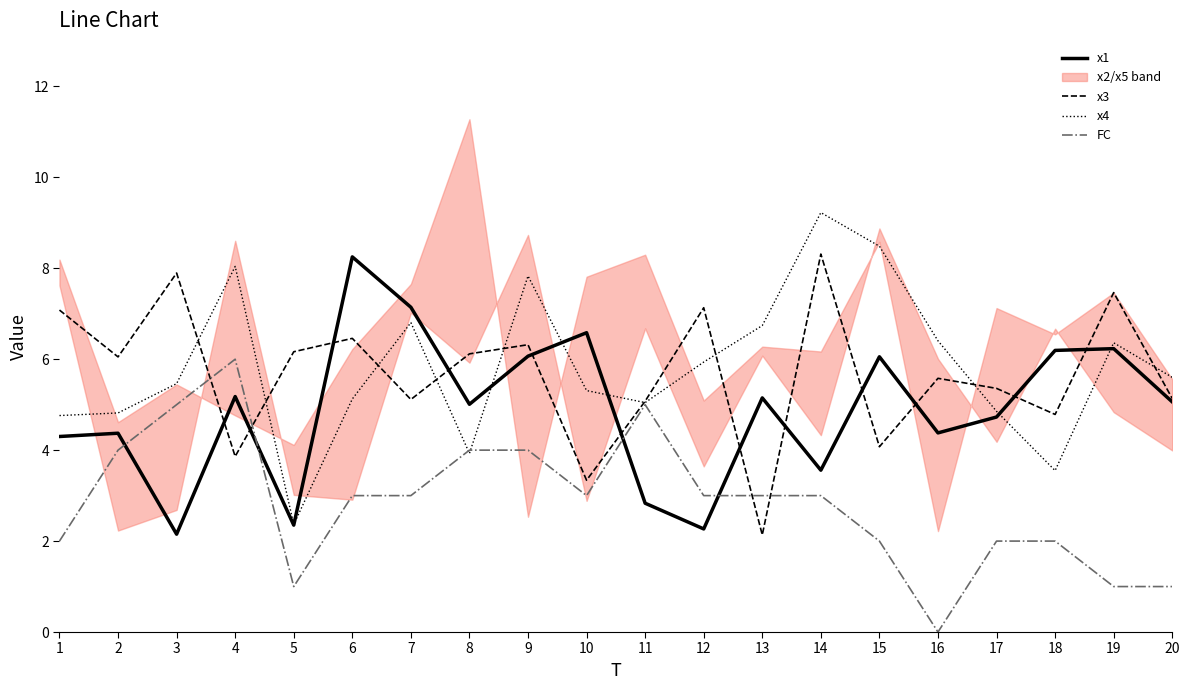

In x1, how many points are higher than both neighbors (excluding endpoints)?

7